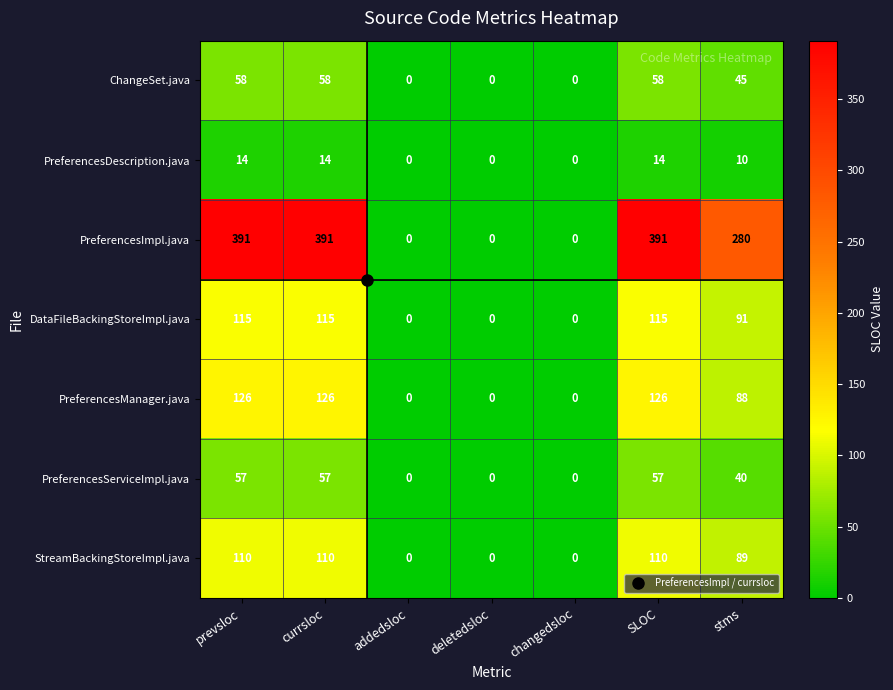

Between changedsloc and stms, which series saw the biggest shift?

PreferencesImpl.java